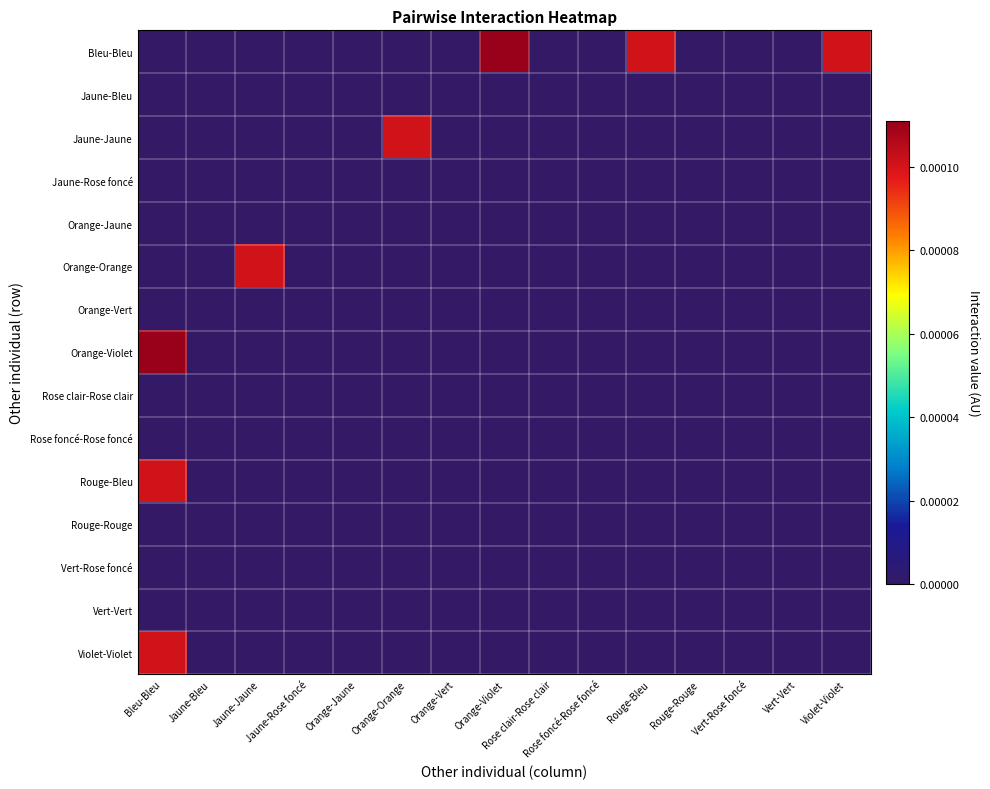

Rank the series at Rouge-Rouge from lowest to highest value.

Bleu-Bleu, Jaune-Bleu, Jaune-Jaune, Jaune-Rose foncé, Orange-Jaune, Orange-Orange, Orange-Vert, Orange-Violet, Rose clair-Rose clair, Rose foncé-Rose foncé, Rouge-Bleu, Rouge-Rouge, Vert-Rose foncé, Vert-Vert, Violet-Violet